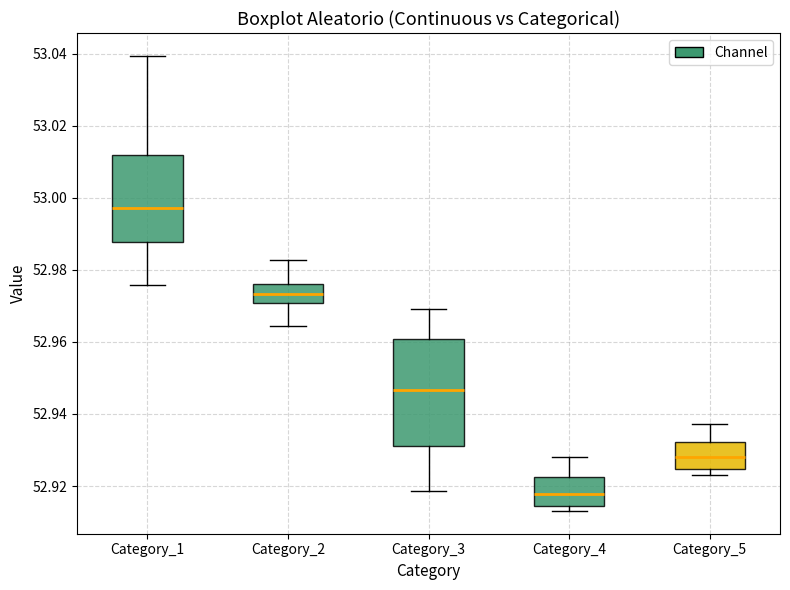

Which box has the lowest median line?

Category_4